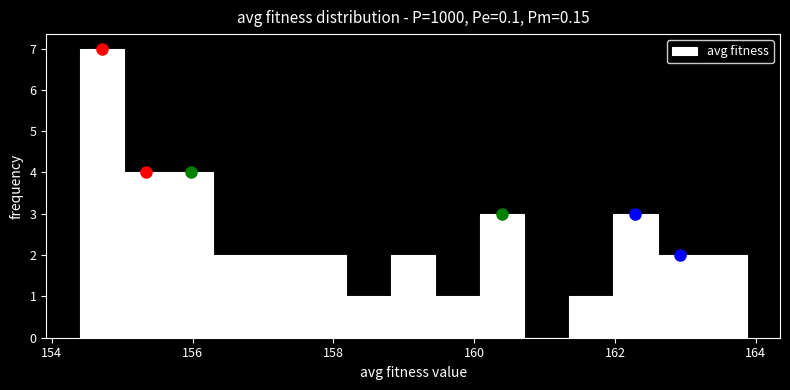

Read against the x-axis, roughly where is the centre of the tallest bar?

154.8